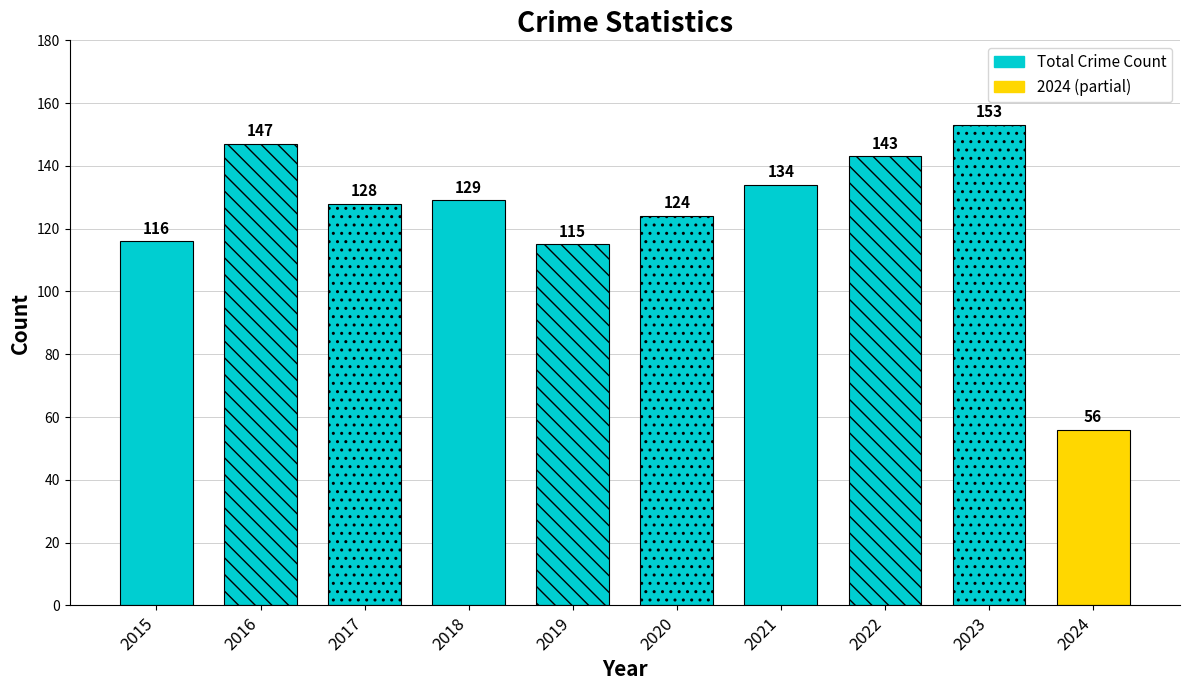

The Criminal Sexual Assault series shows 2 at 2024. True or false?

False